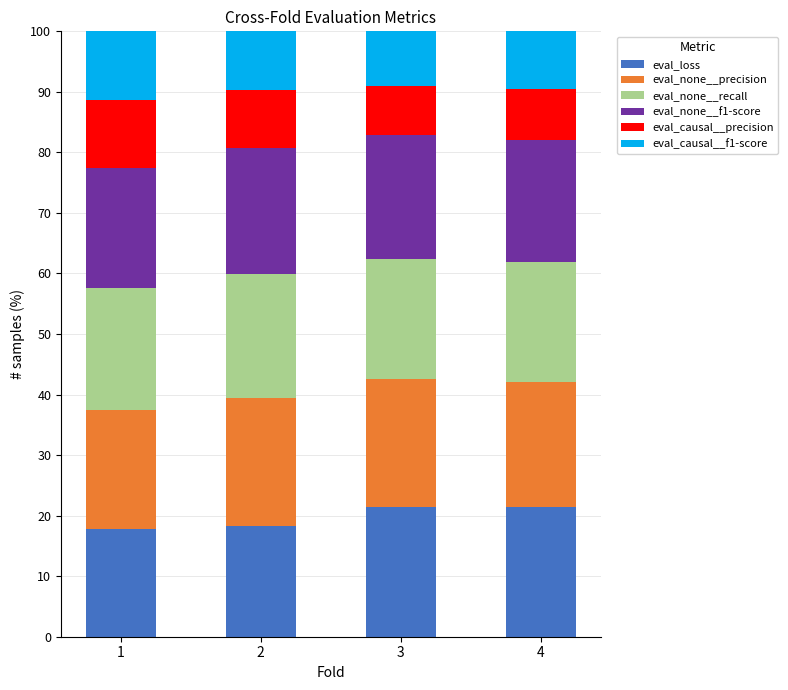

What is the highest value of the eval_loss series?

21.5